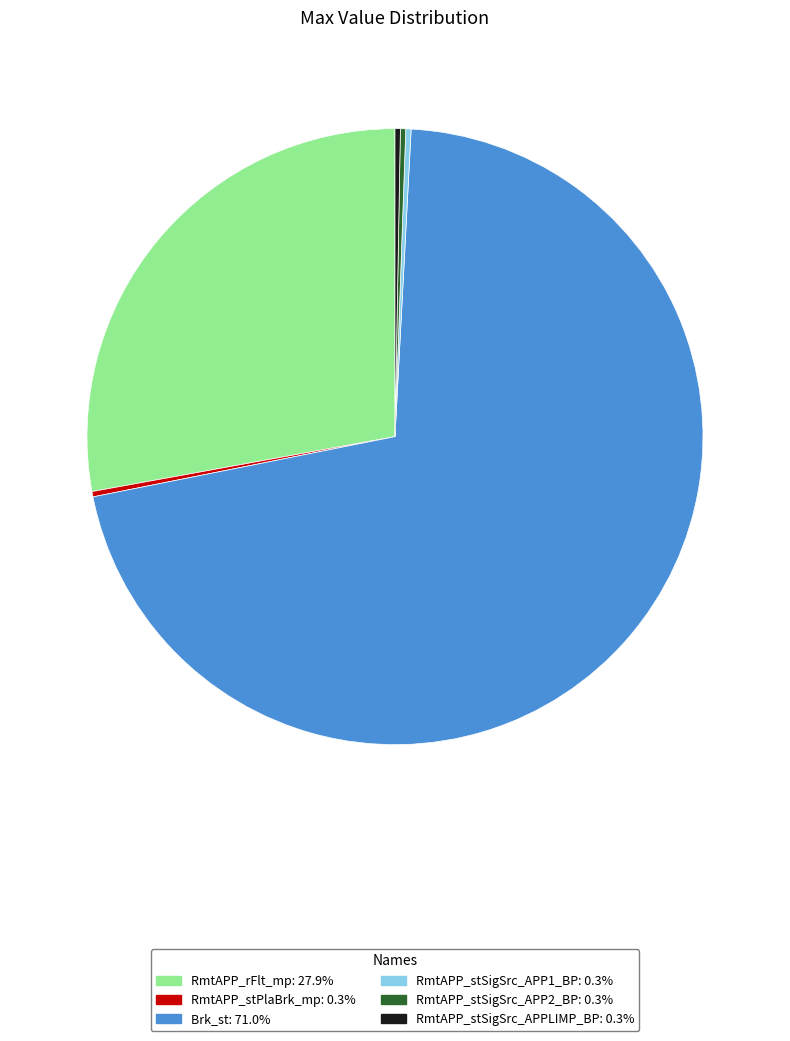

Combined, do RmtAPP_stSigSrc_APPLIMP_BP: 0.3% and RmtAPP_stSigSrc_APP1_BP: 0.3% account for over 50%?

No